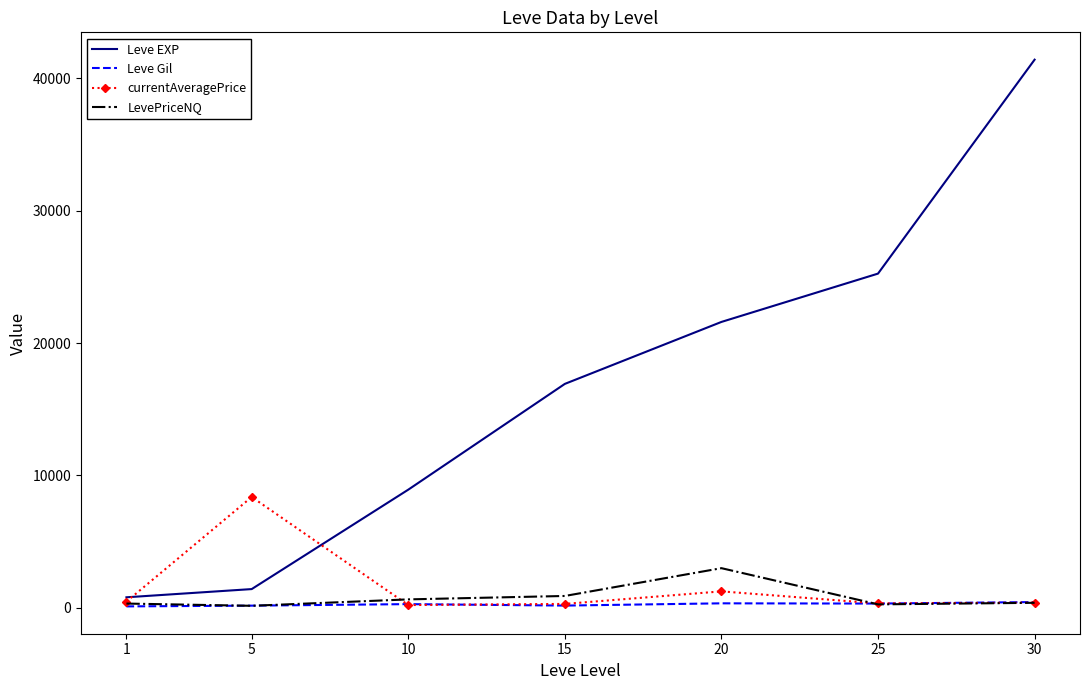

Rank the series by their maximum value, from lowest to highest.

Leve Gil, LevePriceNQ, currentAveragePrice, Leve EXP